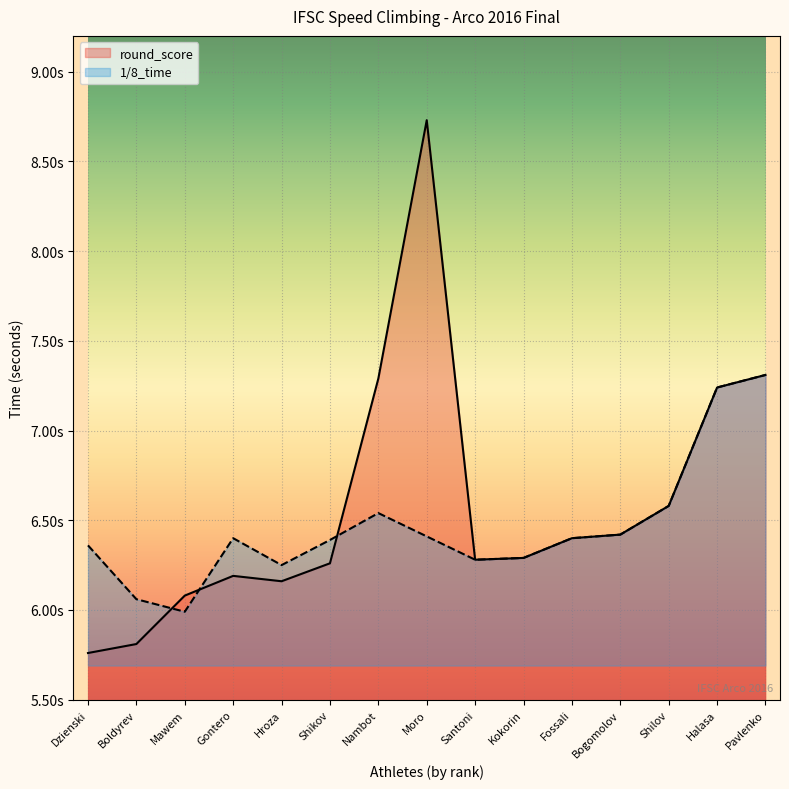

What is the sum of the round_score values at Santoni and Moro?

15.0